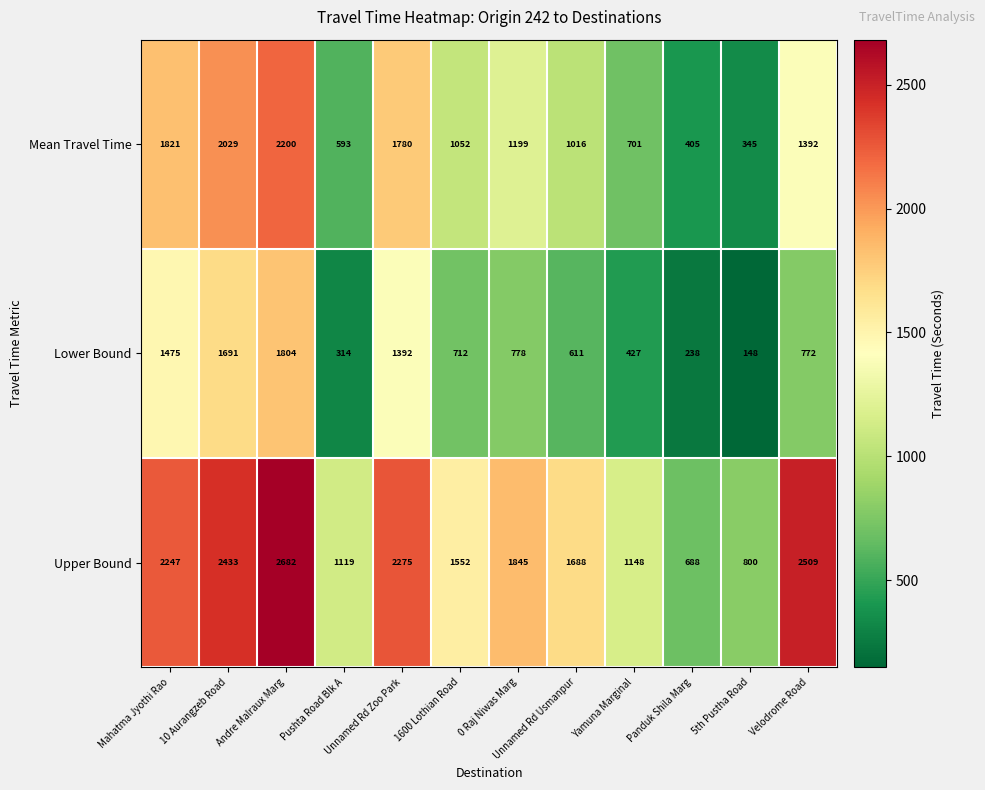

What is the greatest value displayed?

2682